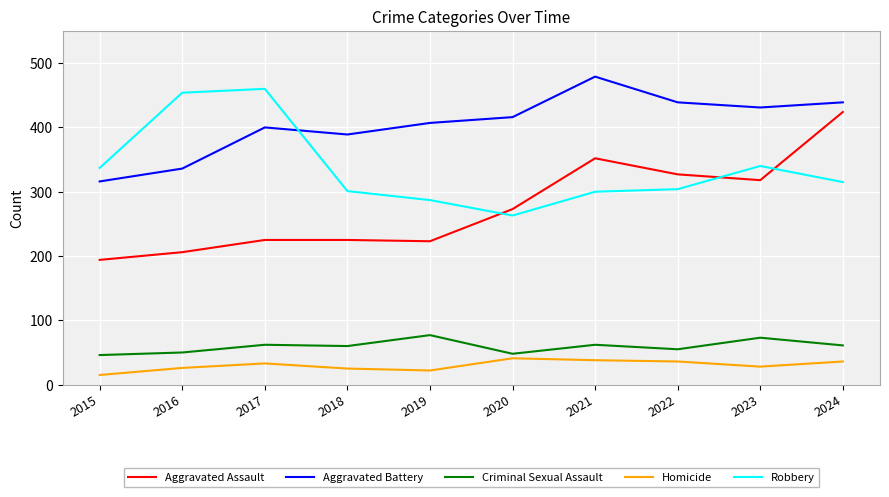

Count the number of categories in the chart.

10